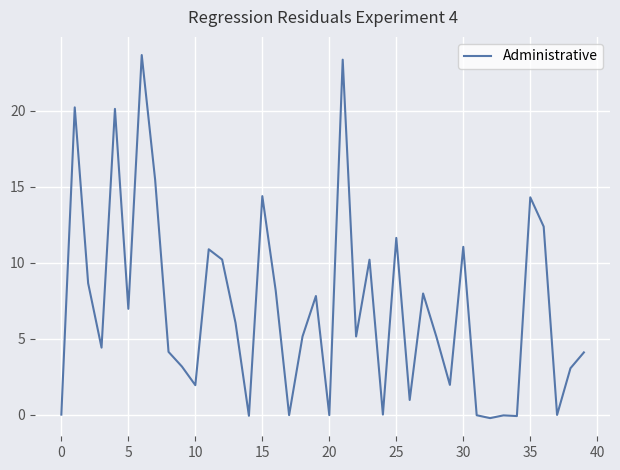

What is the greatest value displayed?

23.7